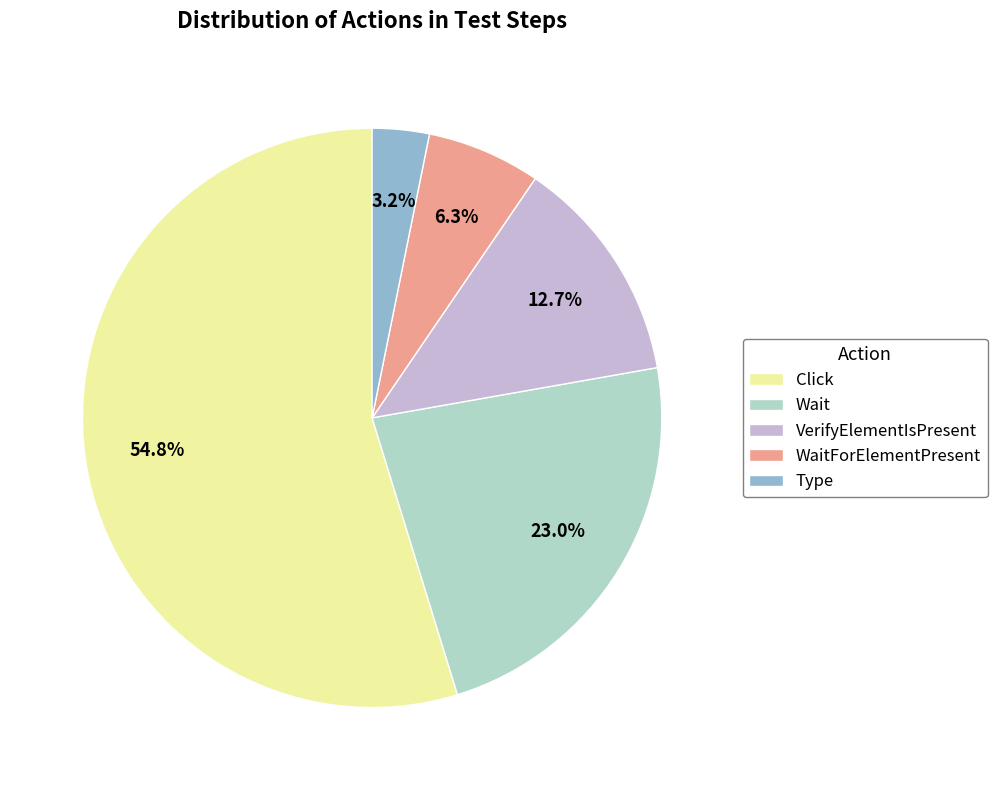

What is the ratio of the value at VerifyElementIsPresent to the value at Wait?

0.6